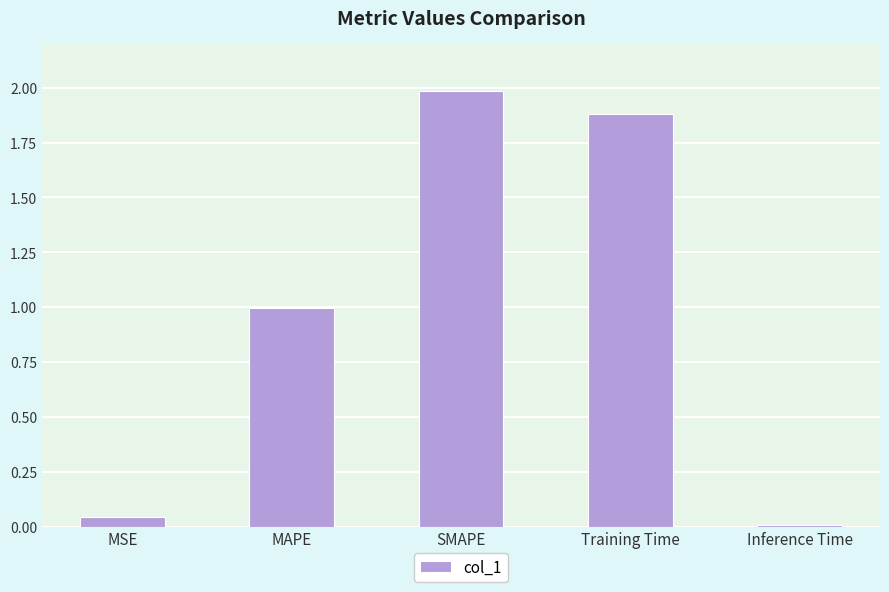

True or false: the data shows 1.5 at MAPE.

False